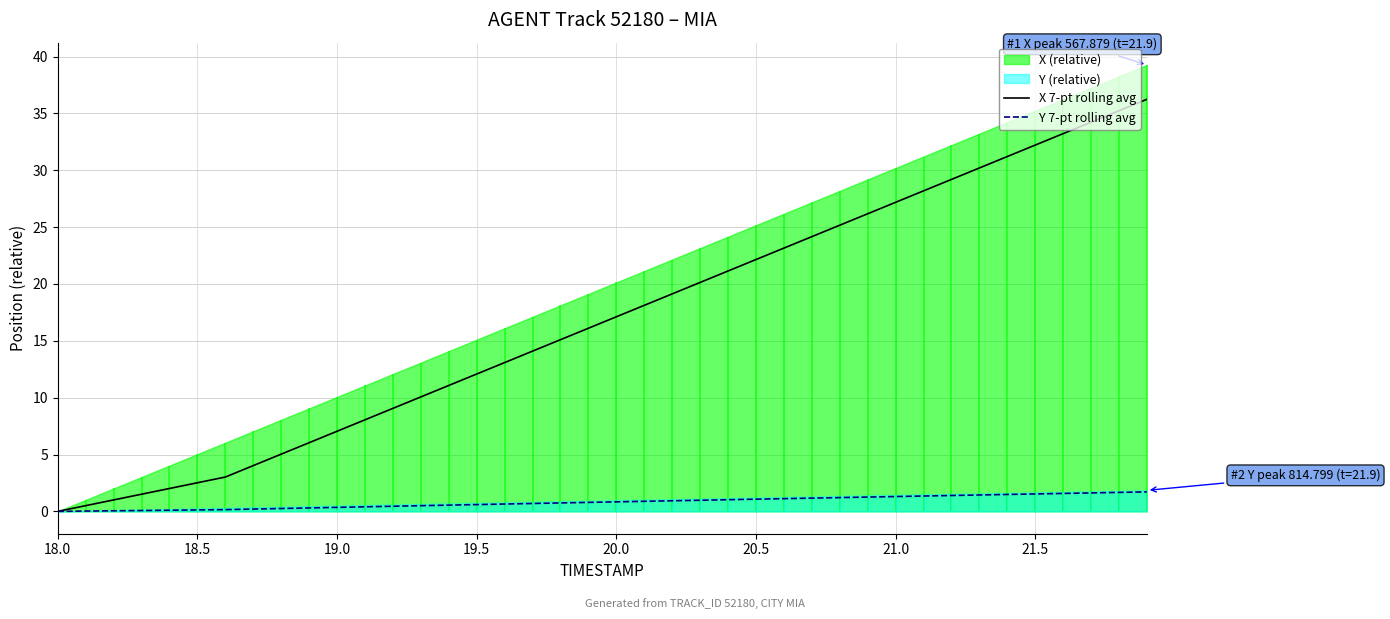

What is the highest value of the X 7-pt rolling avg series?

36.2